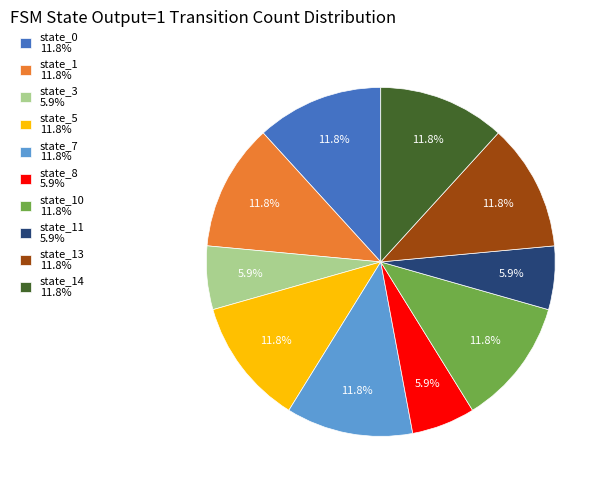

Is there any slice that represents more than half of the pie?

No